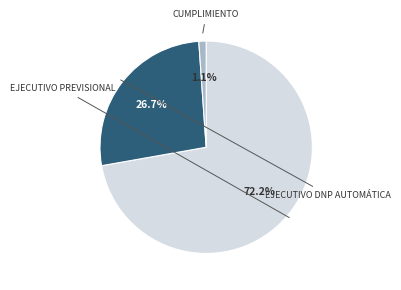

Is there a majority slice in this chart?

Yes